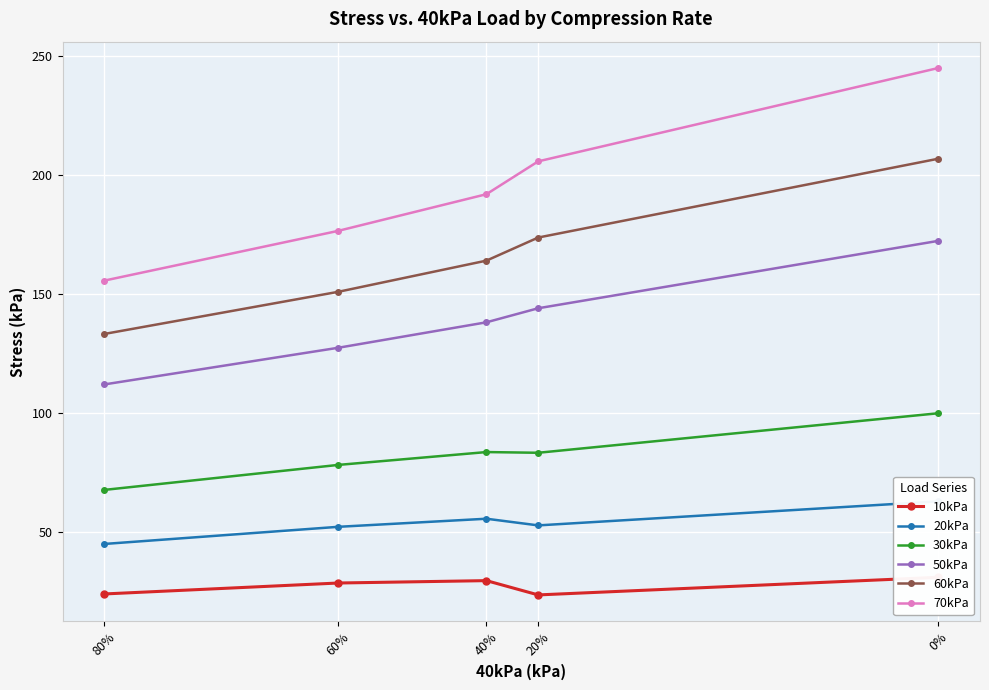

True or false: 50kPa has more than 0 points higher than both neighbors.

False